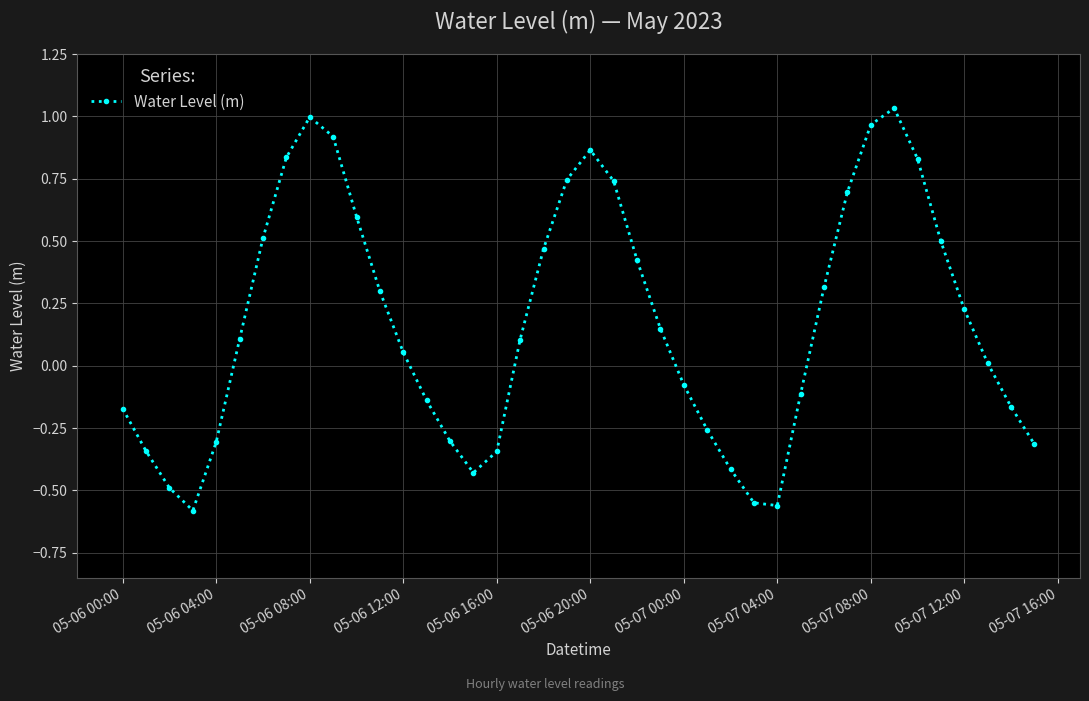

How many interior local peaks (higher than both neighbors) does the data have?

3